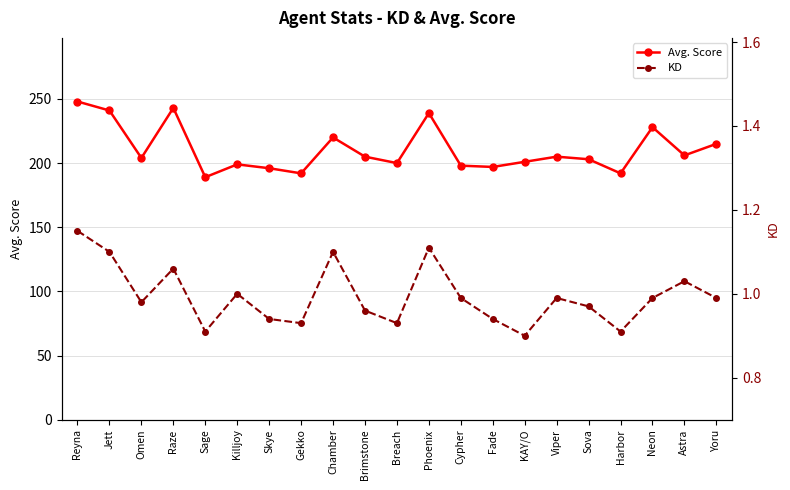

How many interior local valleys does the Avg. Score series have?

7